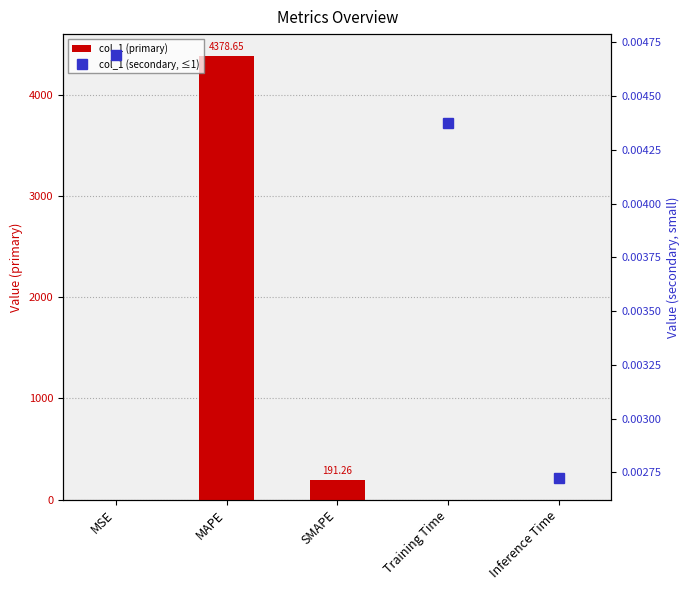

At which category is the sum across all series the highest?

MSE